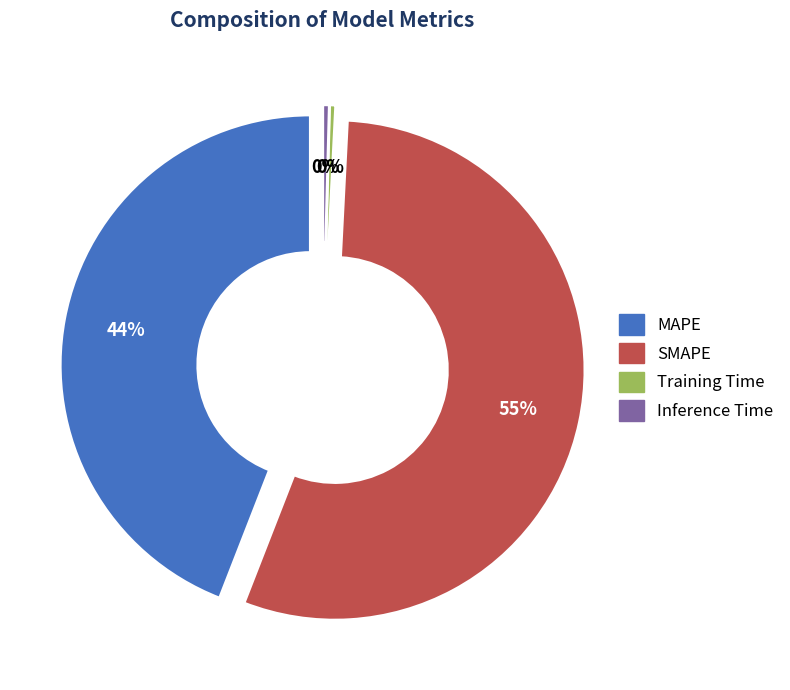

True or false: MAPE accounts for 44% of the total.

True